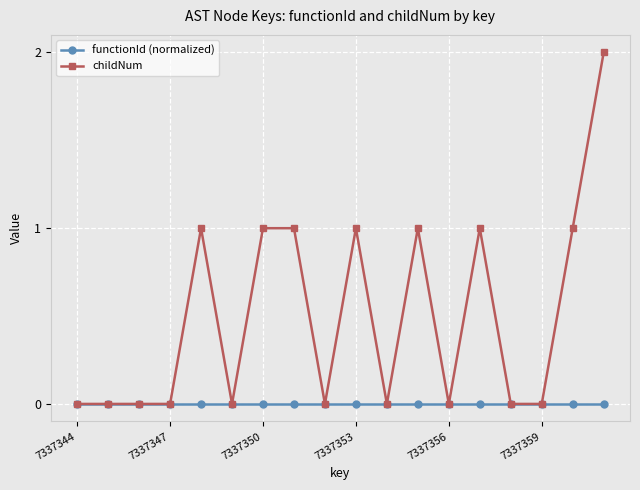

What is the value of the childNum point at the 17th from the left?

1